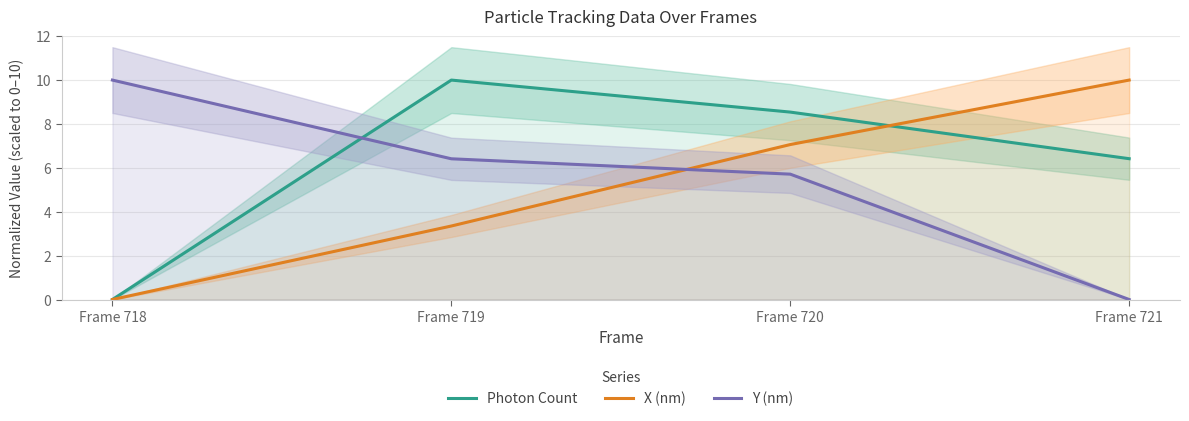

What is the difference between the Photon Count values at Frame 720 and Frame 721?

2.1